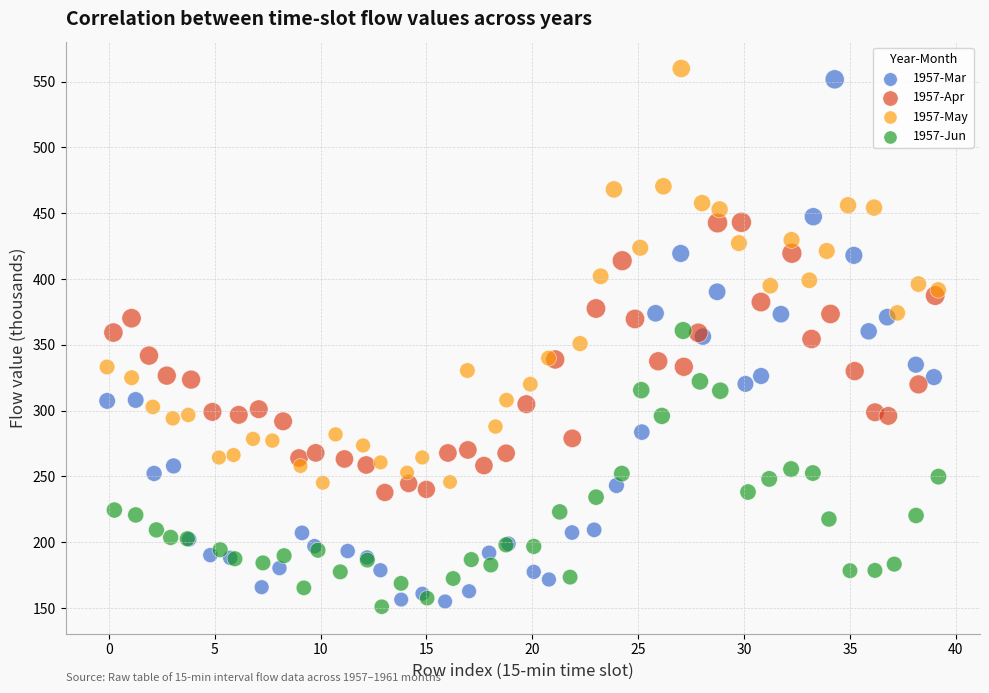

What are all the series names shown in the legend?

1957-Mar, 1957-Apr, 1957-May, 1957-Jun